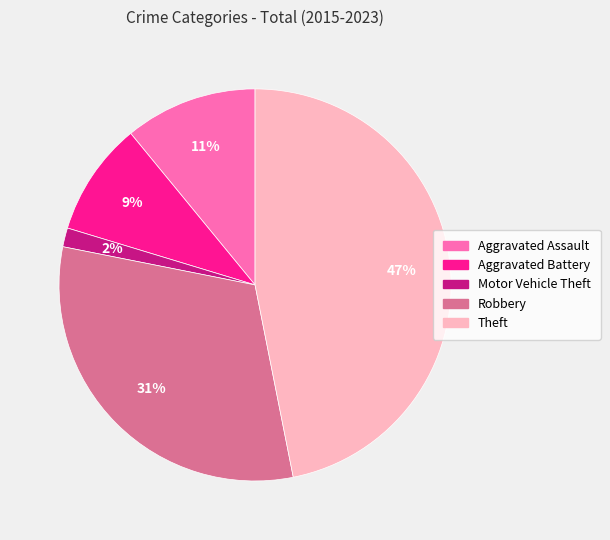

Which has a higher value, Motor Vehicle Theft or Robbery?

Robbery